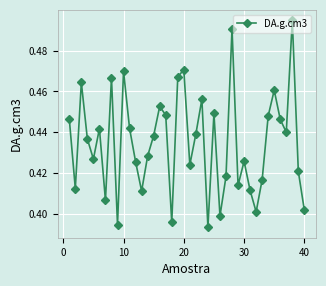

What is the sum of all values?

17.4